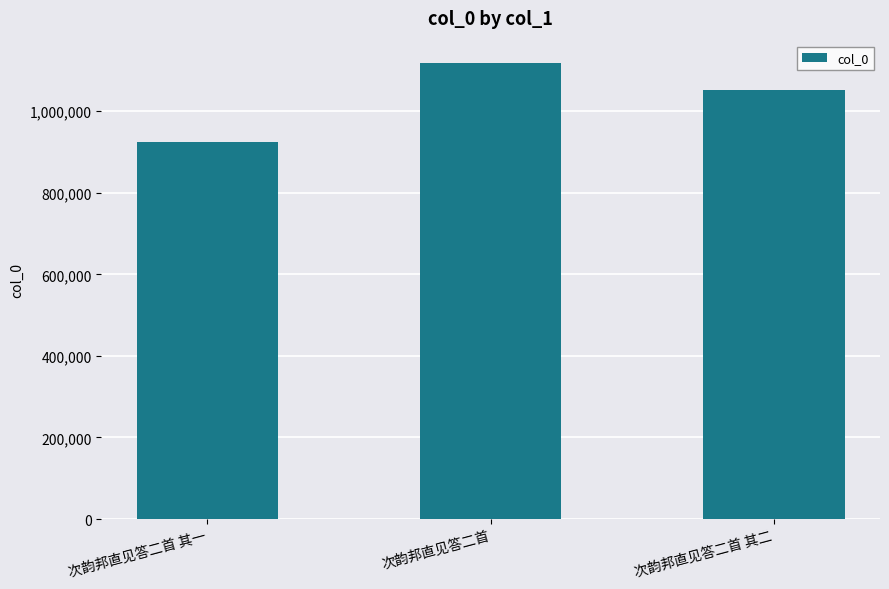

What is the change in value from 次韵邦直见答二首 其一 to 次韵邦直见答二首 其二?

+126886